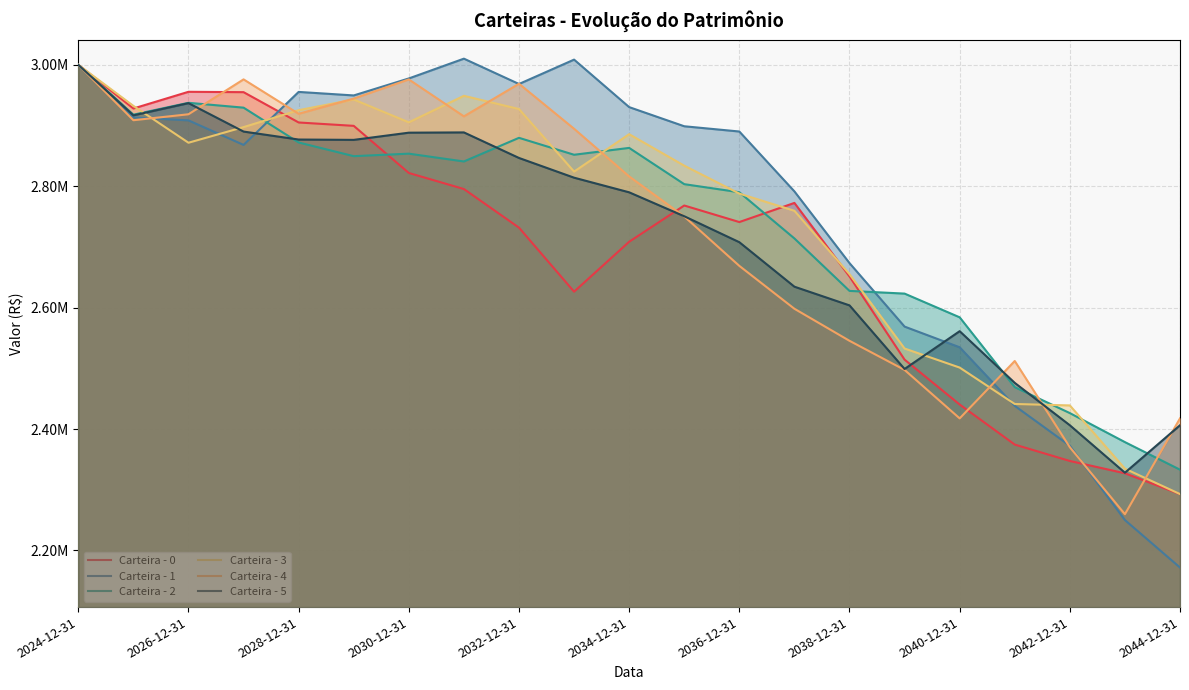

What is the total value across all series at 17?

14710888.4